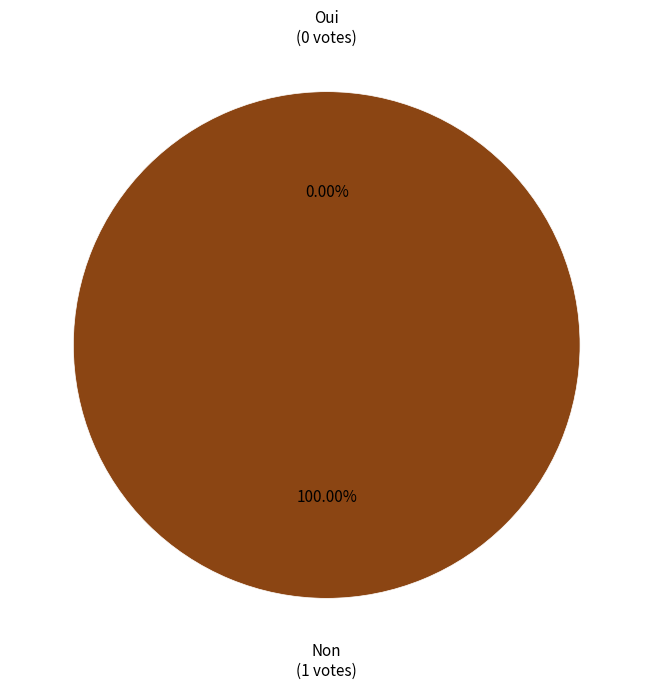

How many segments does this pie chart have?

2